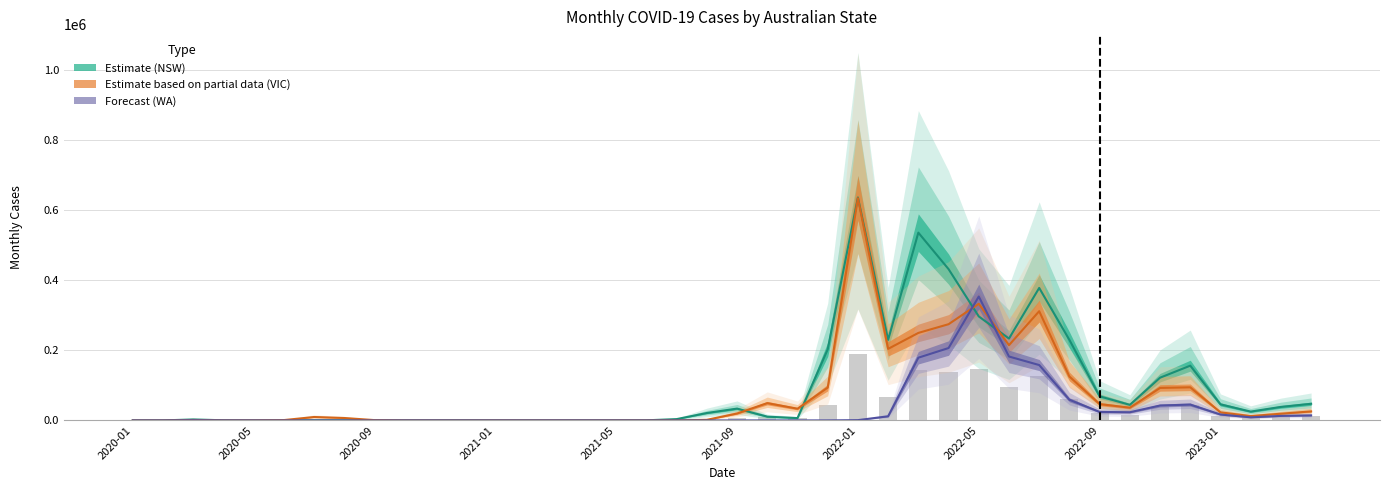

What position from the right is 31?

9